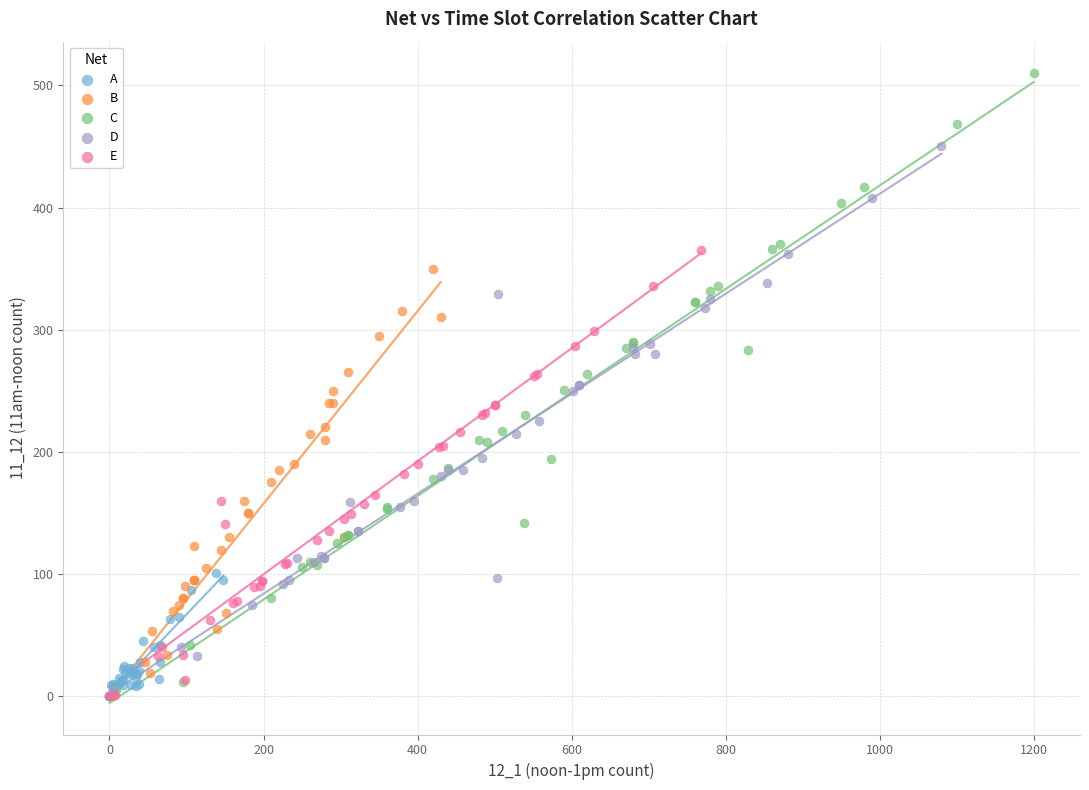

What are all the series names shown in the legend?

A, B, C, D, E